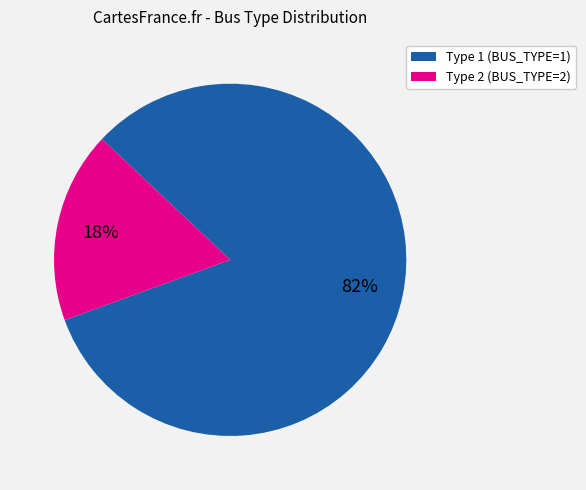

What is the largest slice in the pie chart?

Type 1